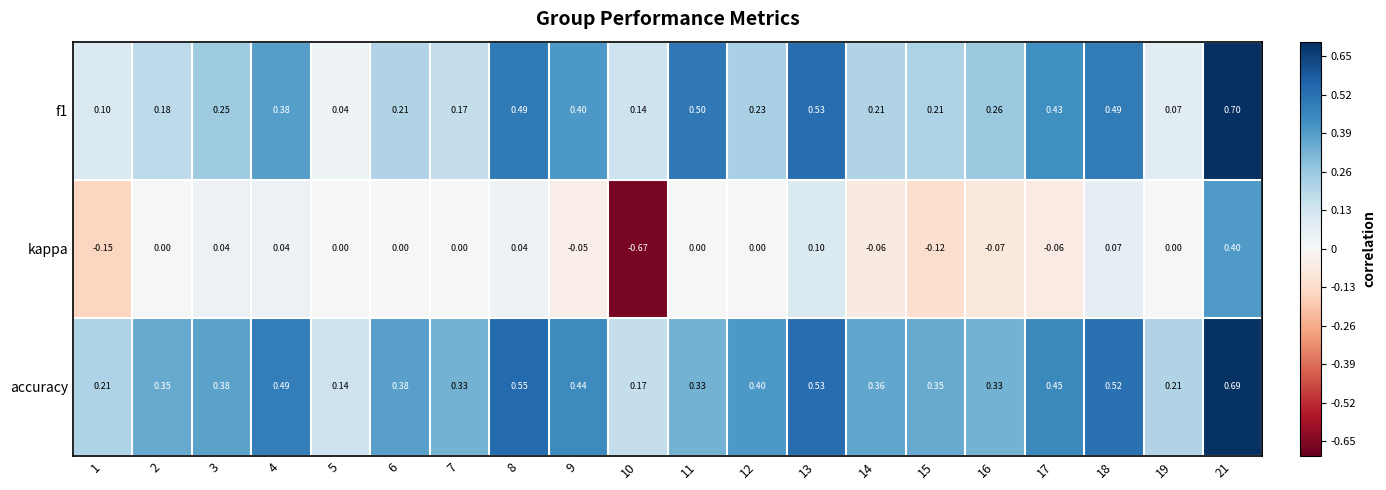

Which series has the widest spread of values?

kappa